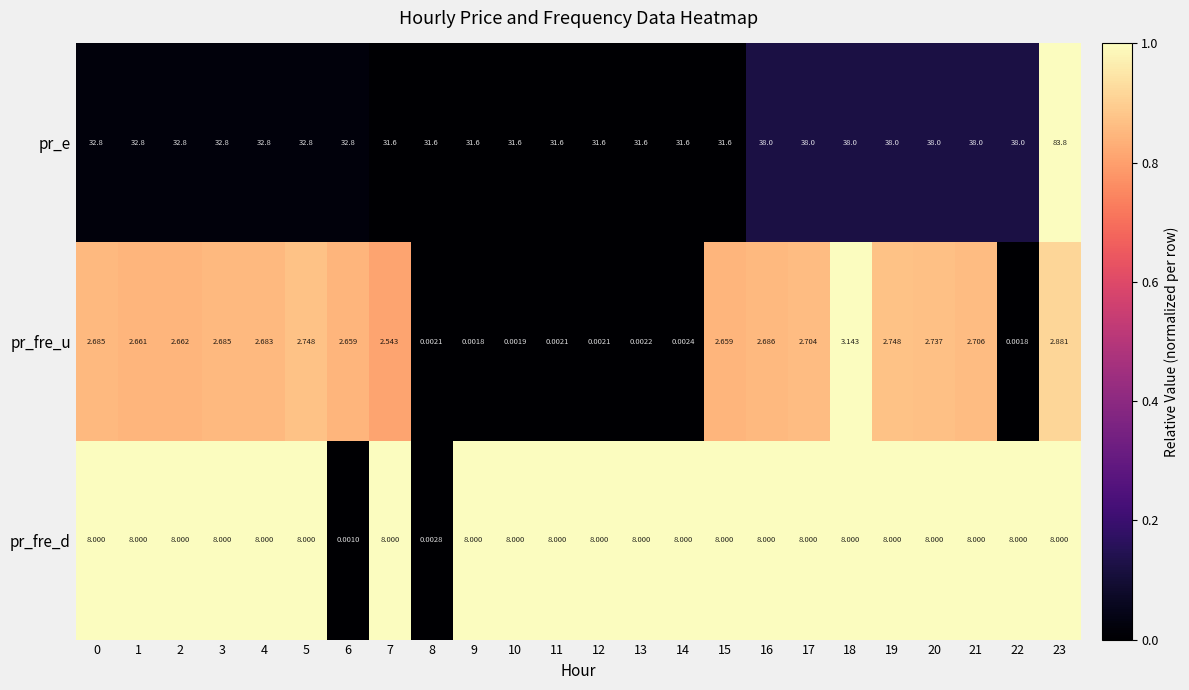

Which series has the largest range (max minus min)?

pr_e